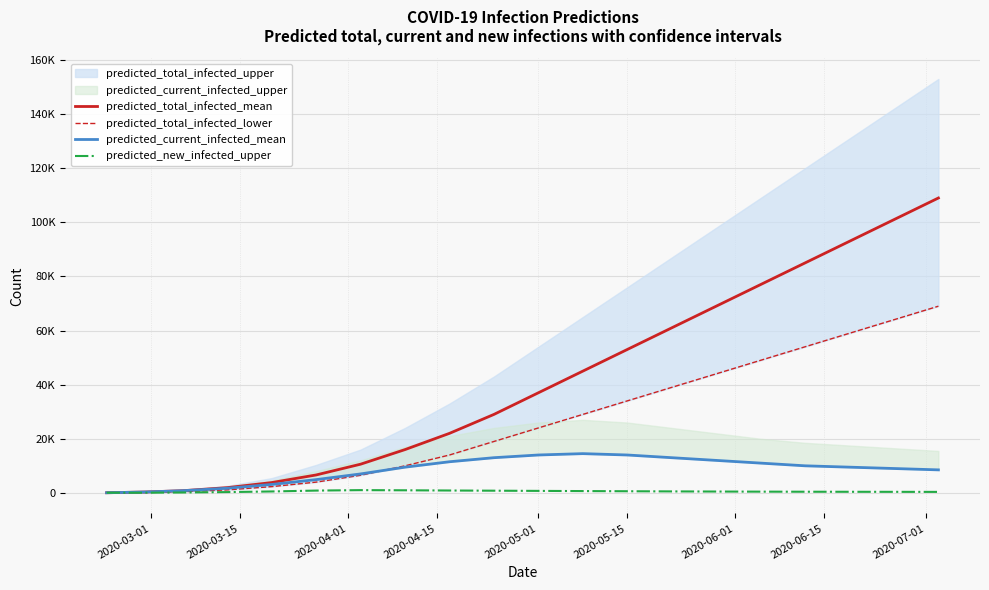

What is the label of the 18th point from the right?

2020-04-01